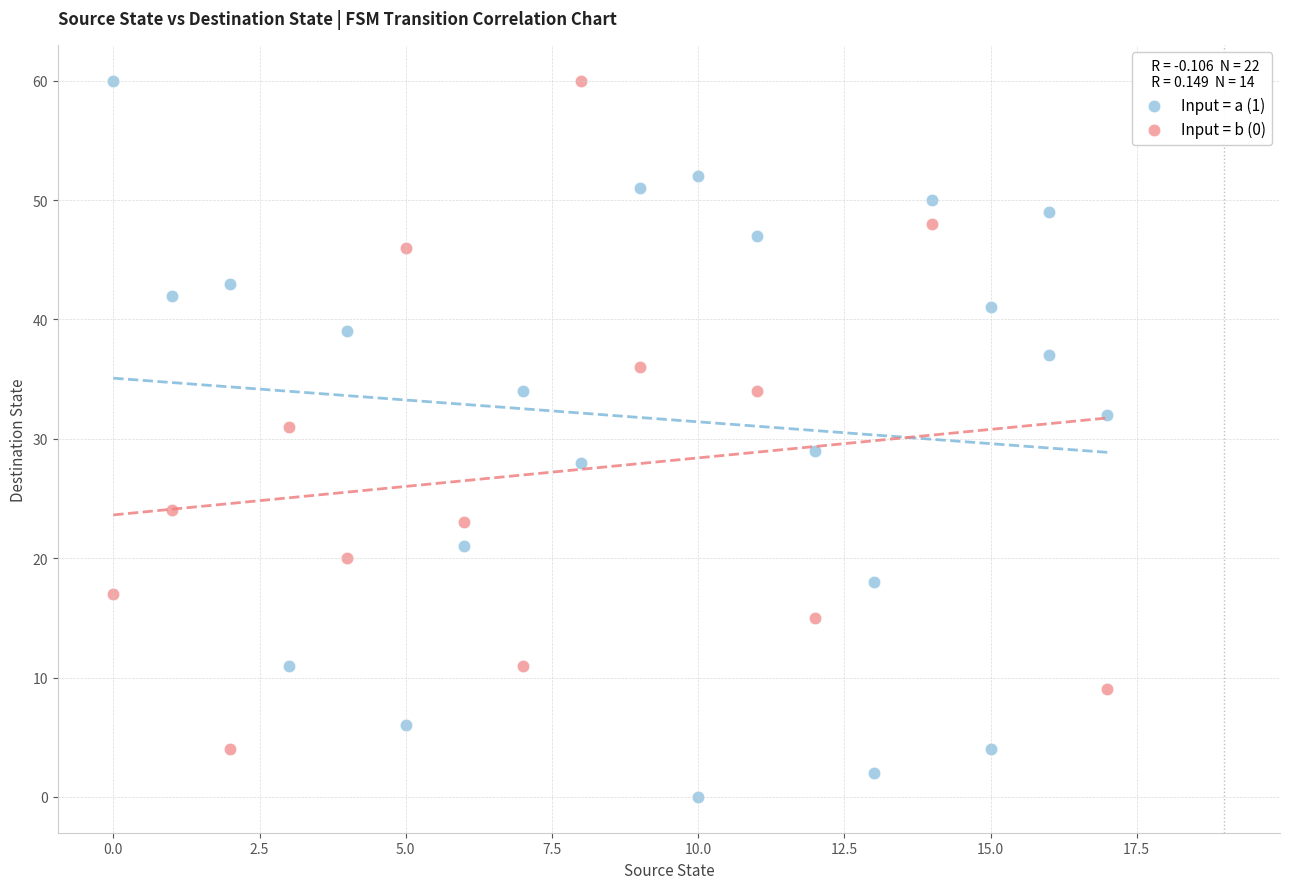

What are all the series names shown in the legend?

Input = a (1), Input = b (0)